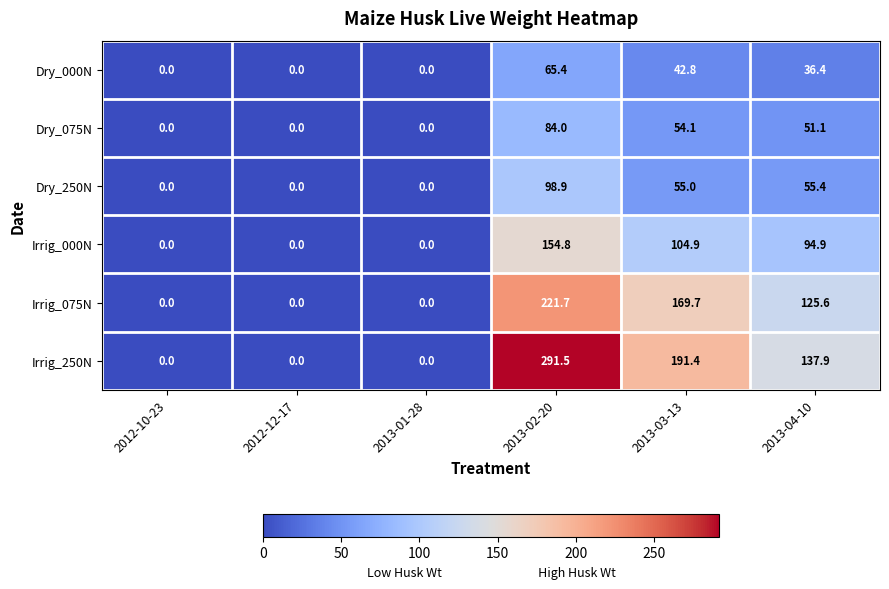

Count the number of categories in the chart.

6